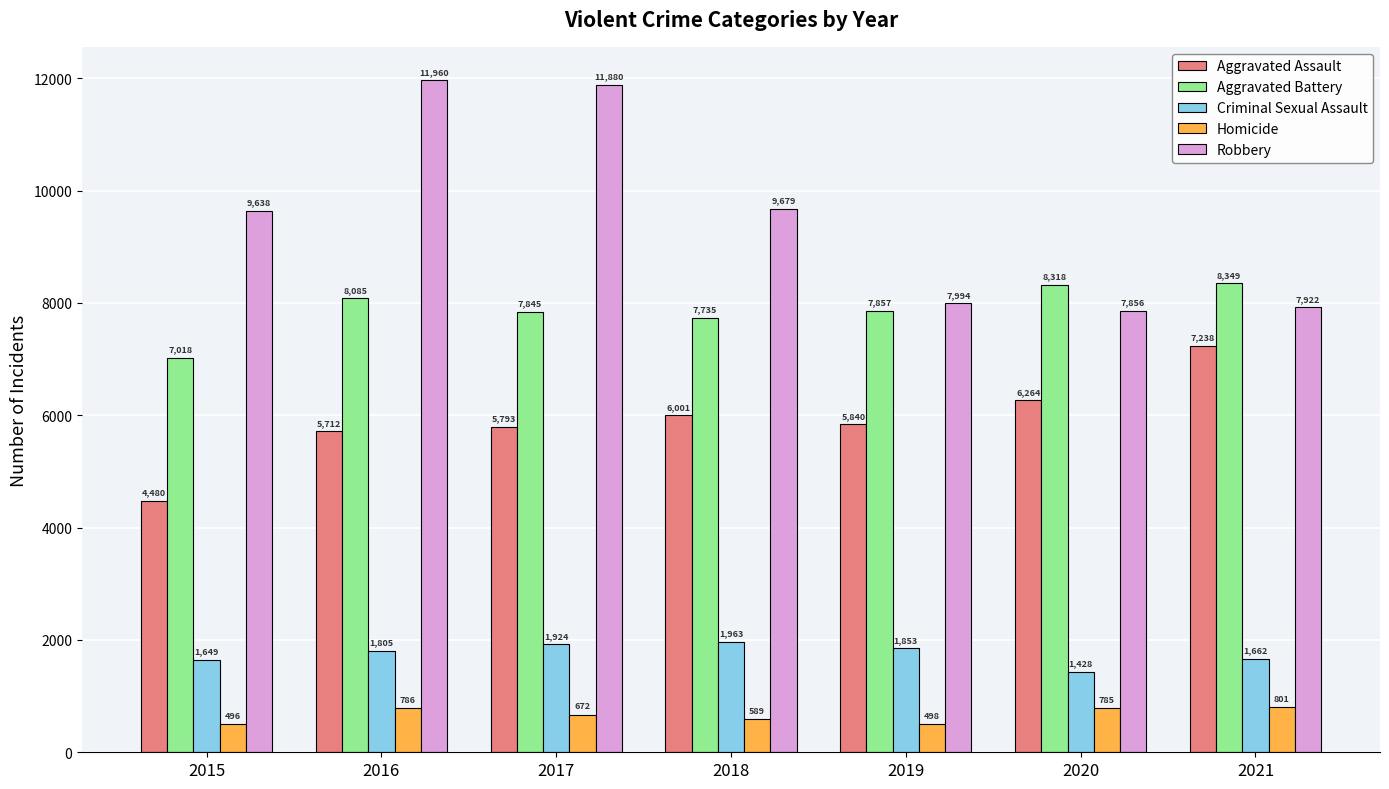

The Aggravated Assault series shows 4480 at 2015. True or false?

True